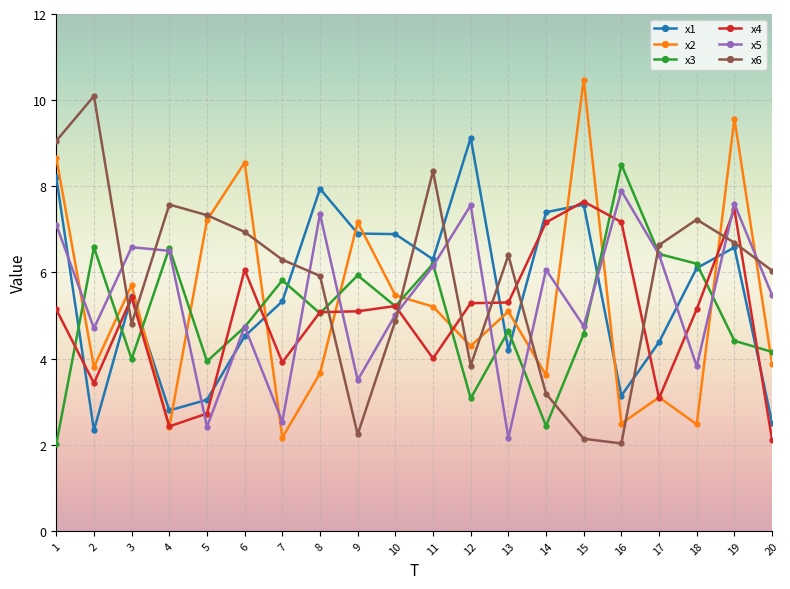

What is the minimum value shown in the chart?

2.0